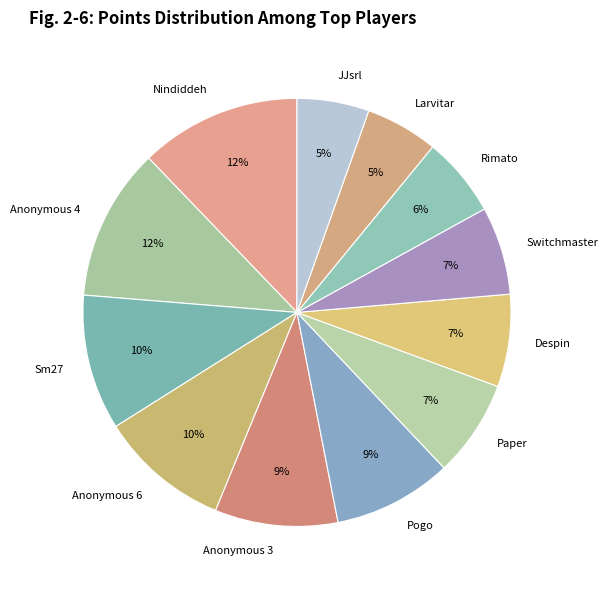

What is the ratio of the value at Switchmaster to the value at Despin?

1.0